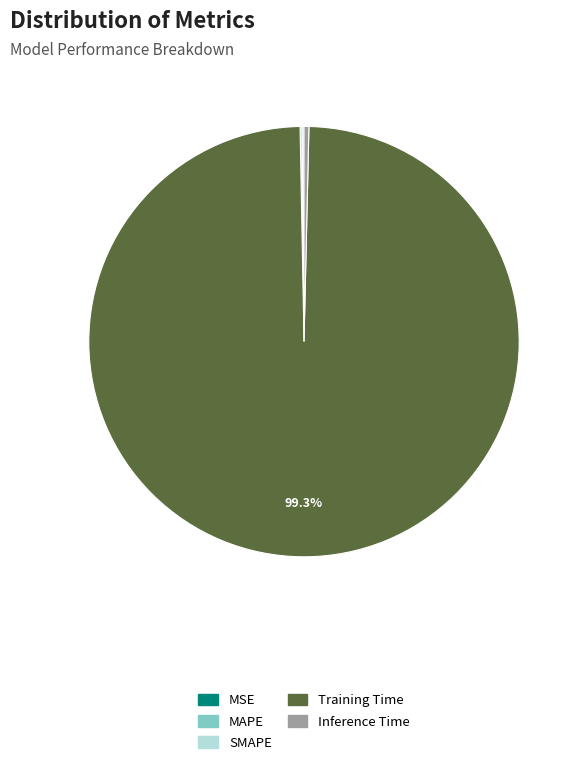

Is there a majority slice in this chart?

Yes